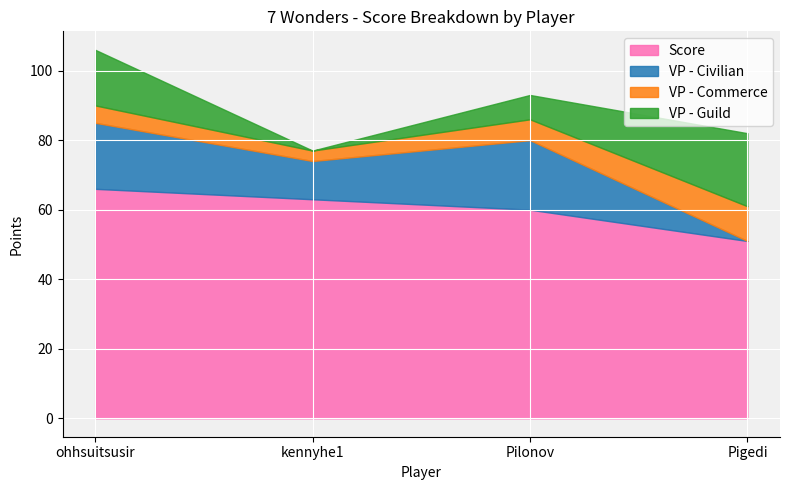

True or false: VP - Guild and VP - Commerce cross at least once.

True